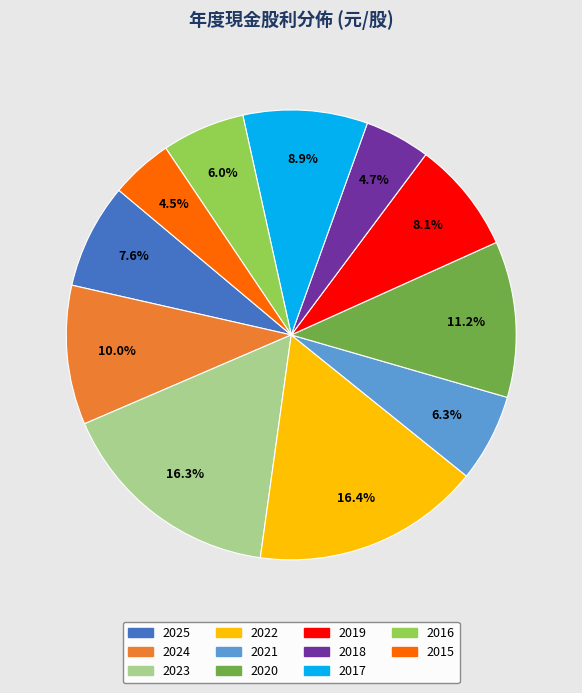

How much of the chart is everything except 2024?

90.0%